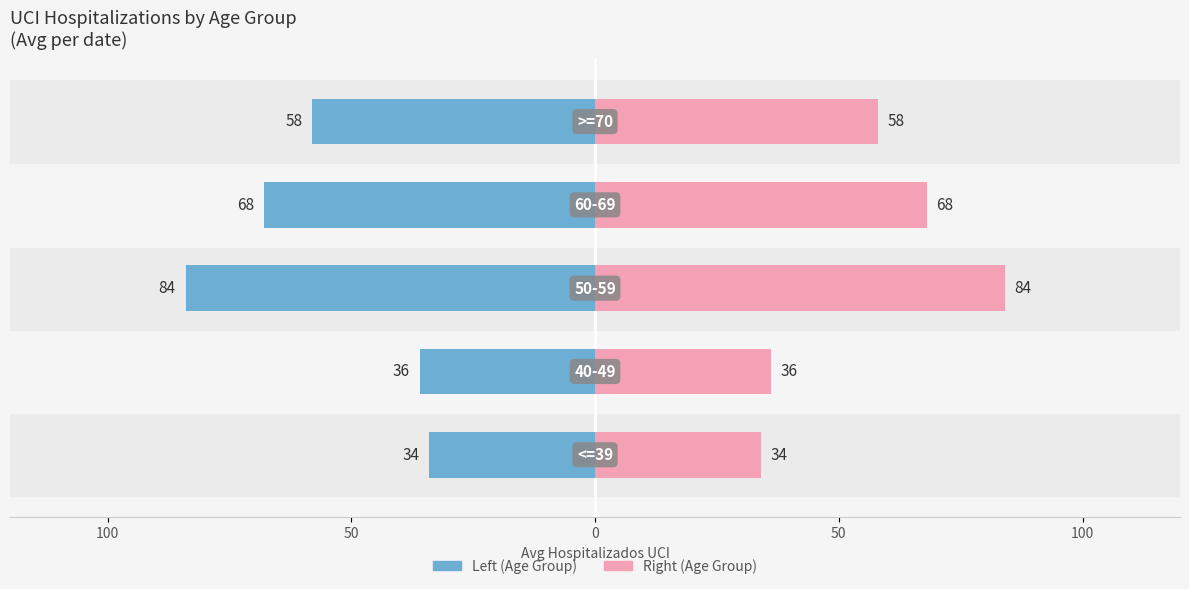

What is the highest value of the Age Group (Right) series?

84